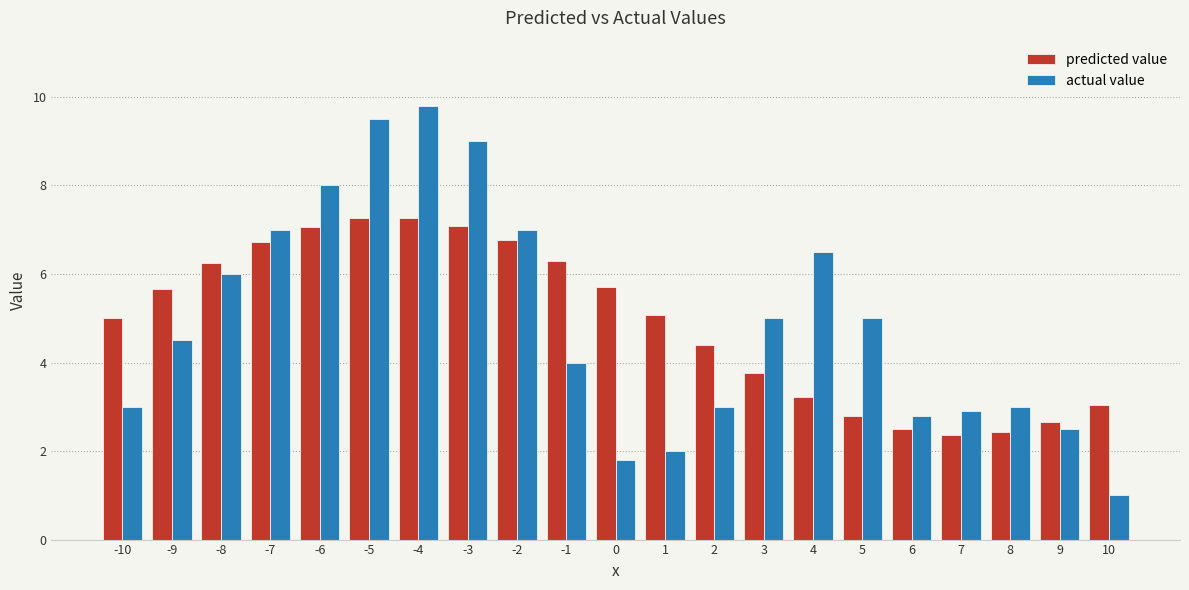

What is the difference between the highest and lowest values at -3?

1.9